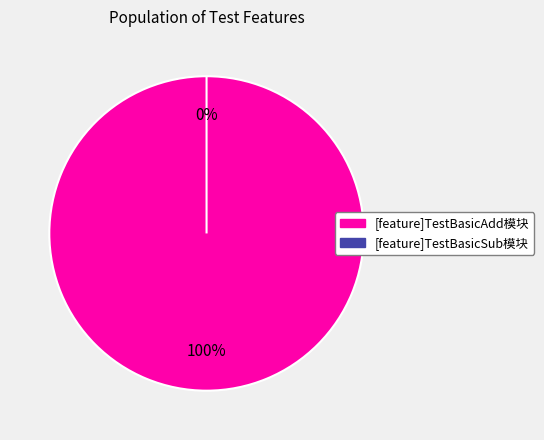

Is it true that [feature]TestBasicSub模块 is 1% of the pie?

False